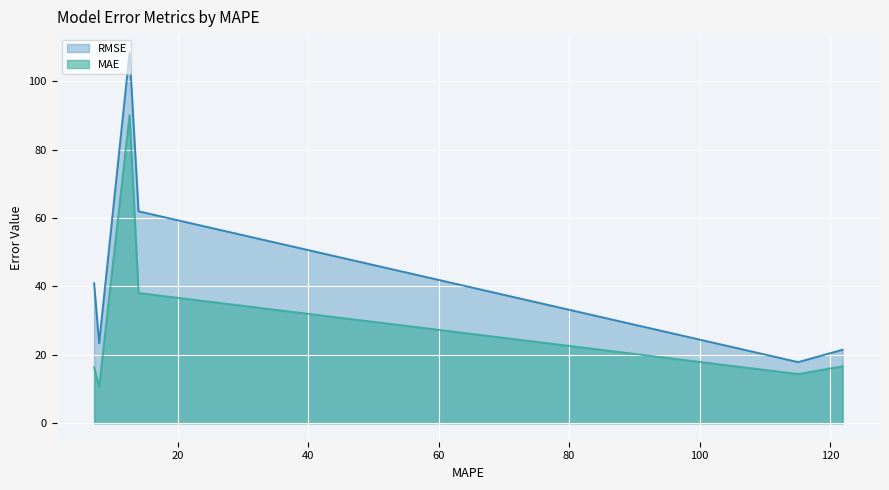

Is the value of MAE at field_7 greater than the value of RMSE at field_4?

No